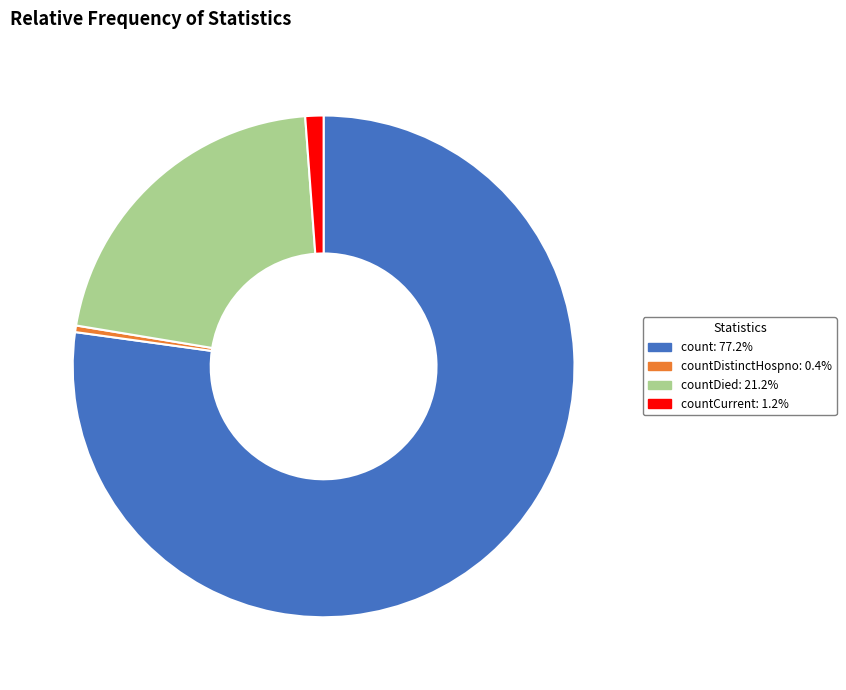

Is there a majority slice in this chart?

Yes